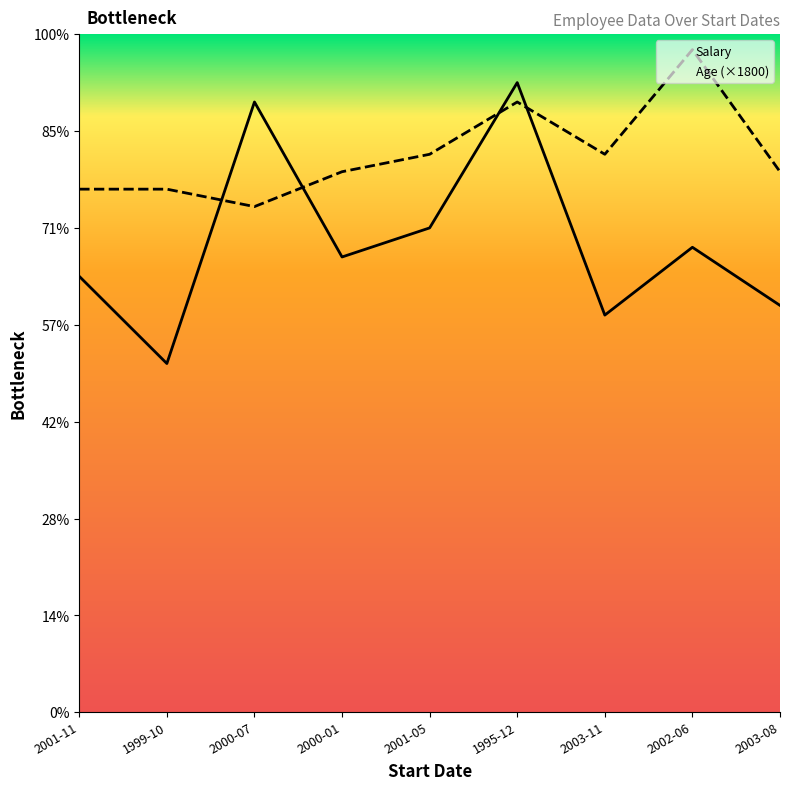

How many lines are shown in the chart?

2